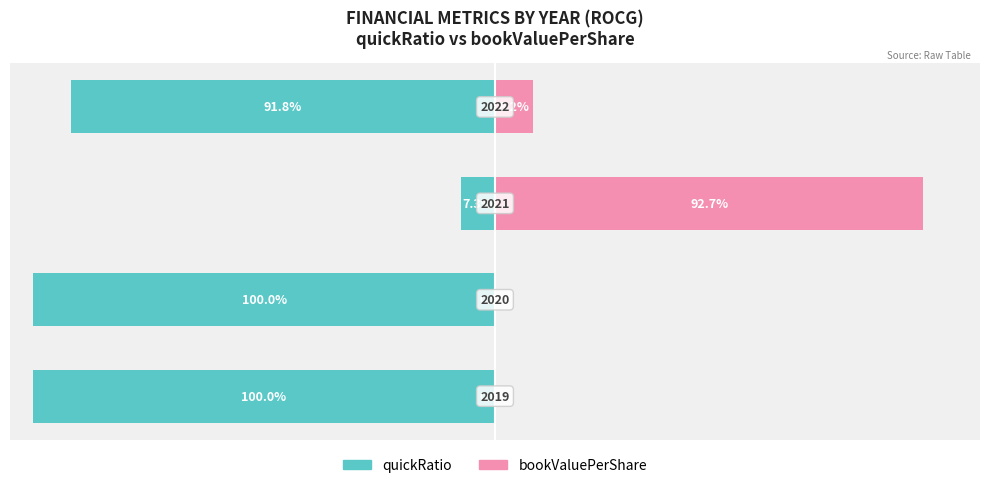

Is it true that quickRatio equals -44.4 at 1?

False